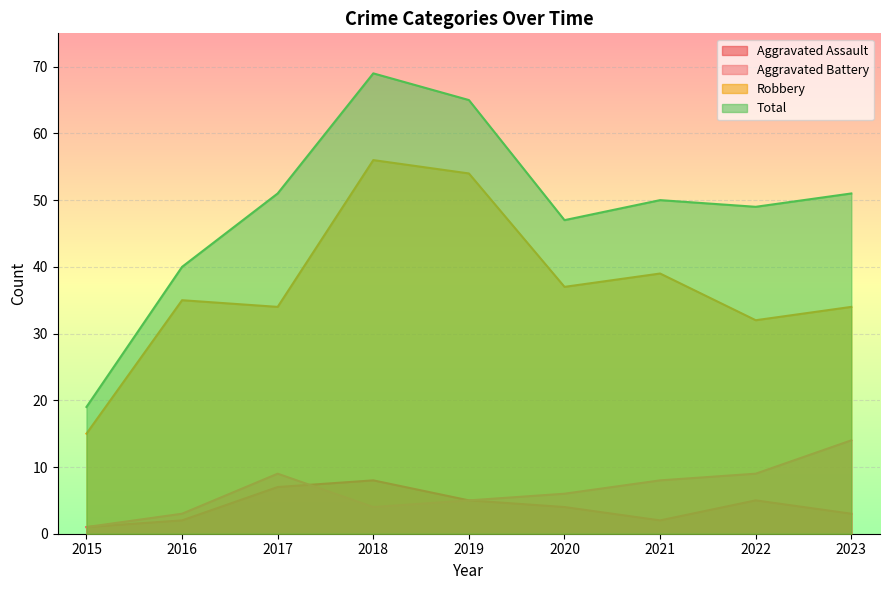

What are all the series names shown in the legend?

Aggravated Assault, Aggravated Battery, Robbery, Total